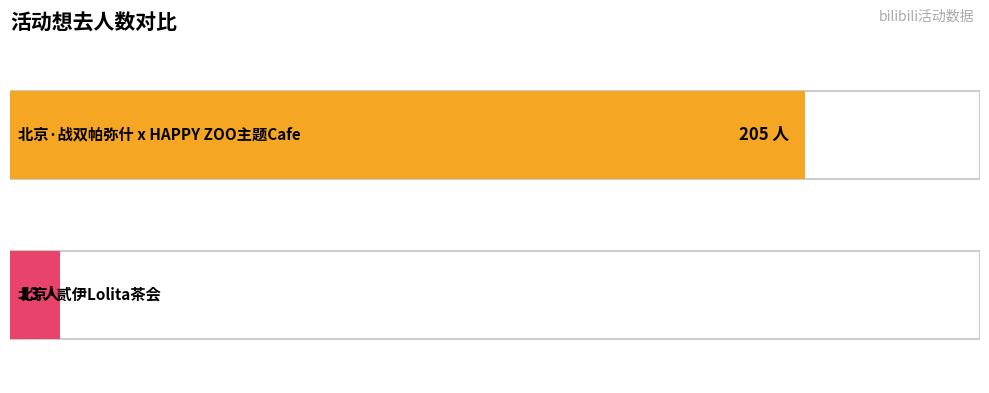

List the labels in order of value, smallest first.

北京·贰伊Lolita茶会, 北京·战双帕弥什 x HAPPY ZOO主题Cafe